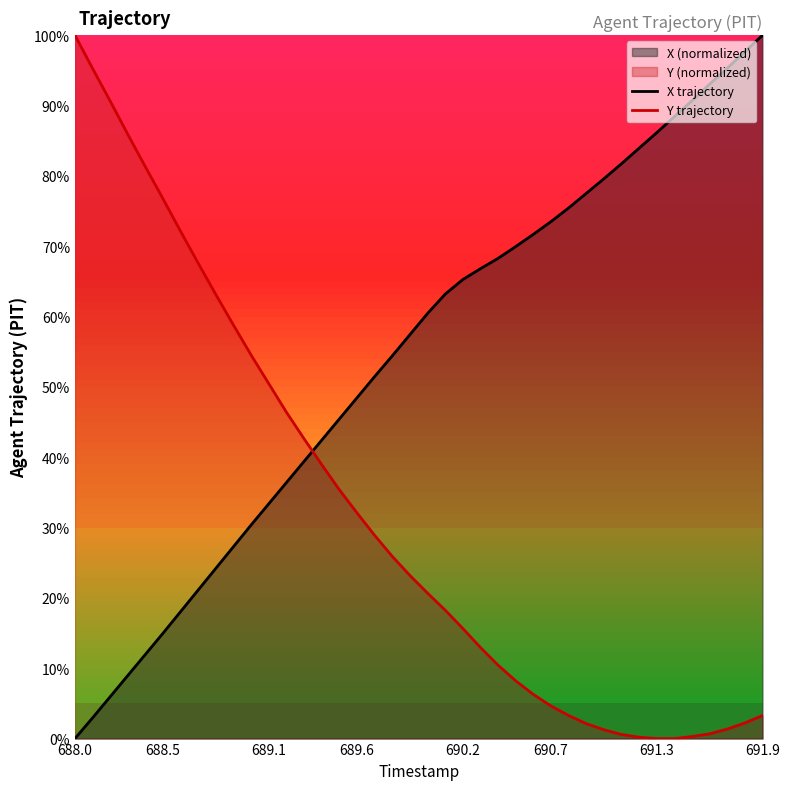

Which category has the highest value in the X trajectory series?

691.9